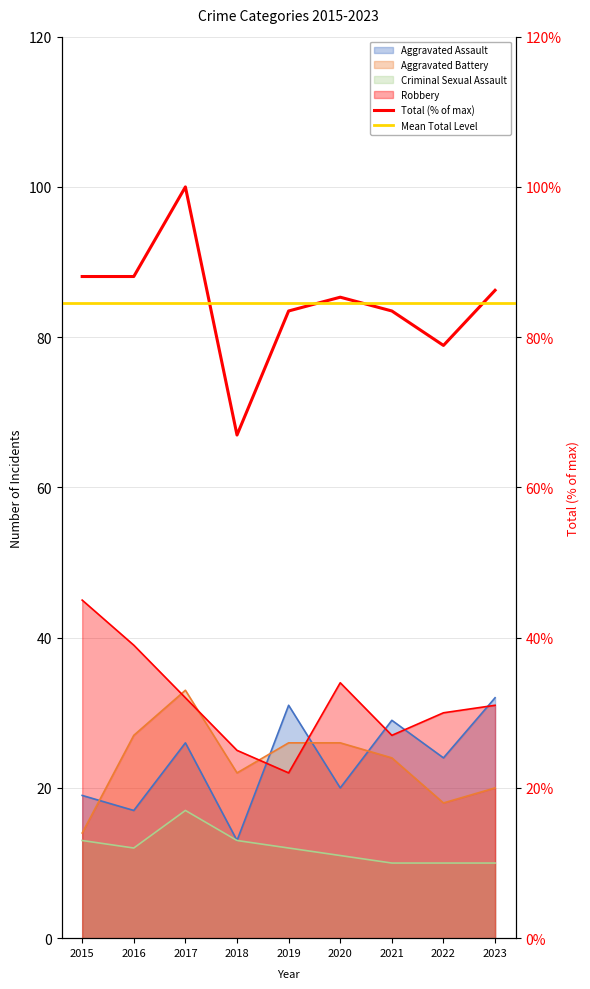

At which category is the sum across all series the highest?

2017